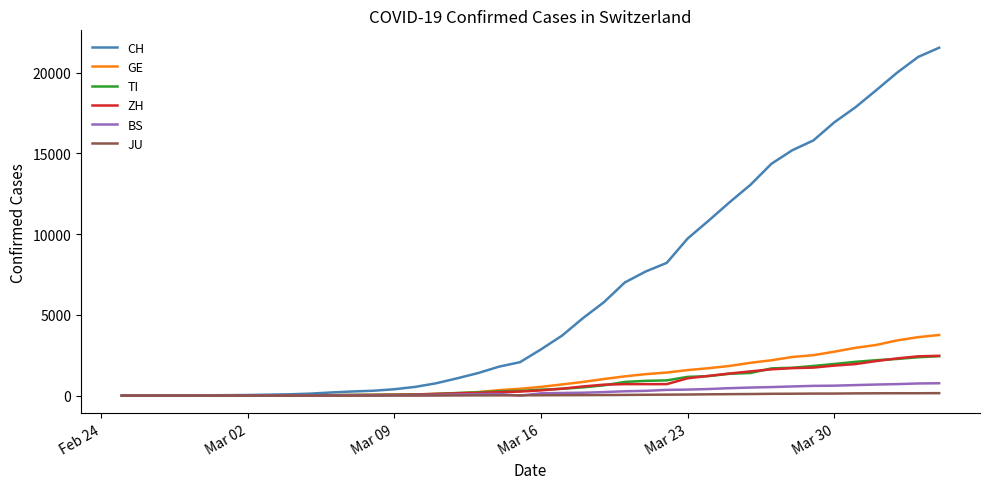

How many lines are shown in the chart?

6